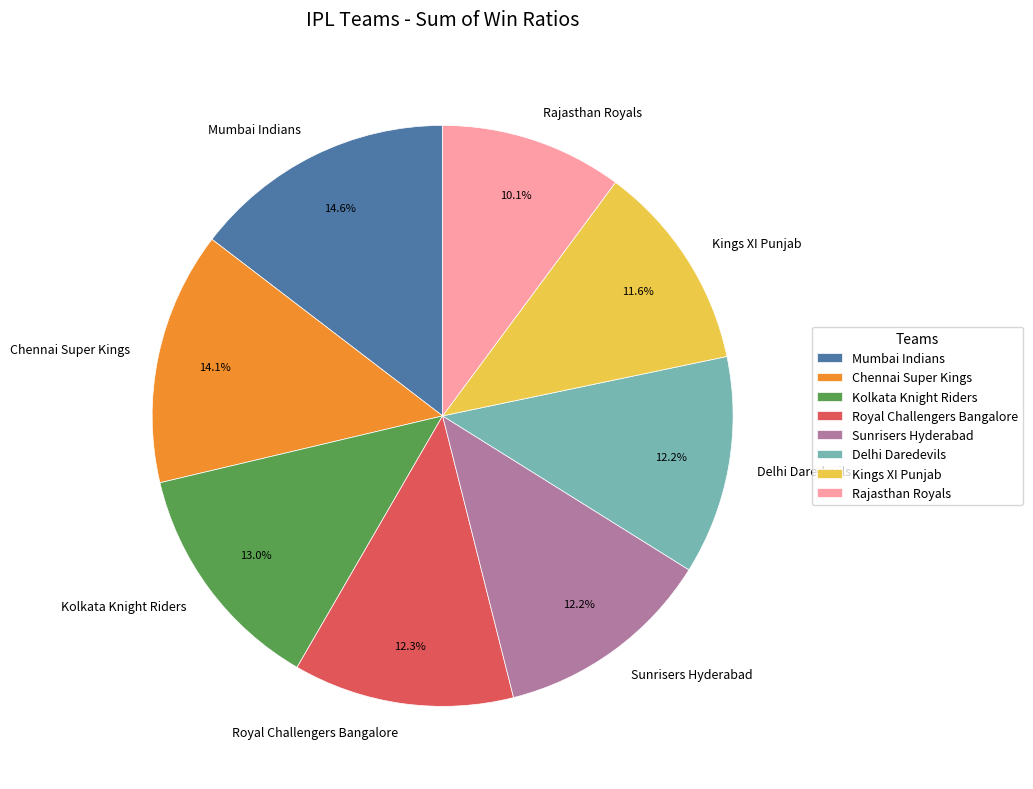

Is Mumbai Indians the majority of the pie?

No